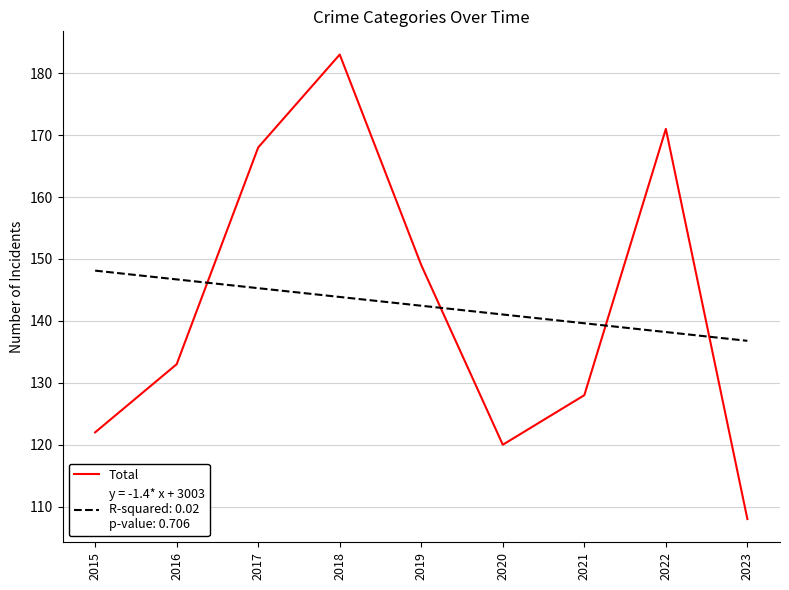

Which label corresponds to the smallest value in the chart?

2023